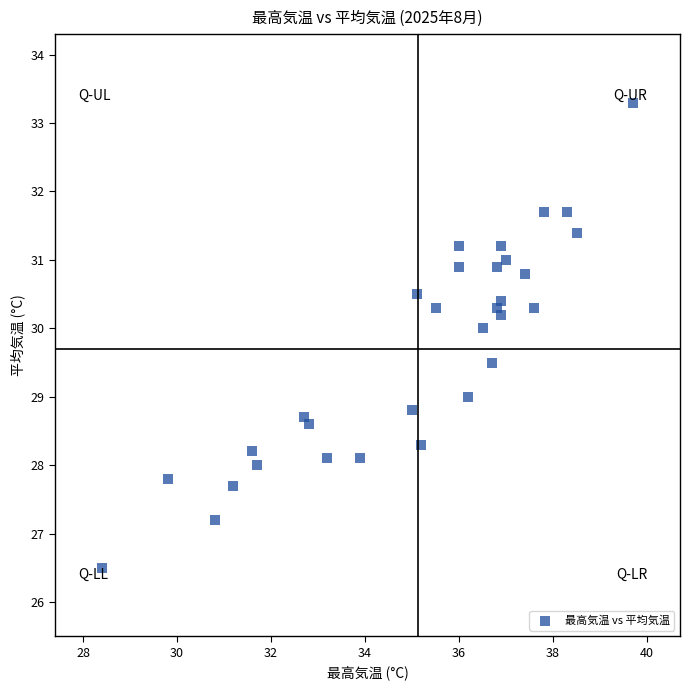

What is the range of Y values (max minus min)?

6.8